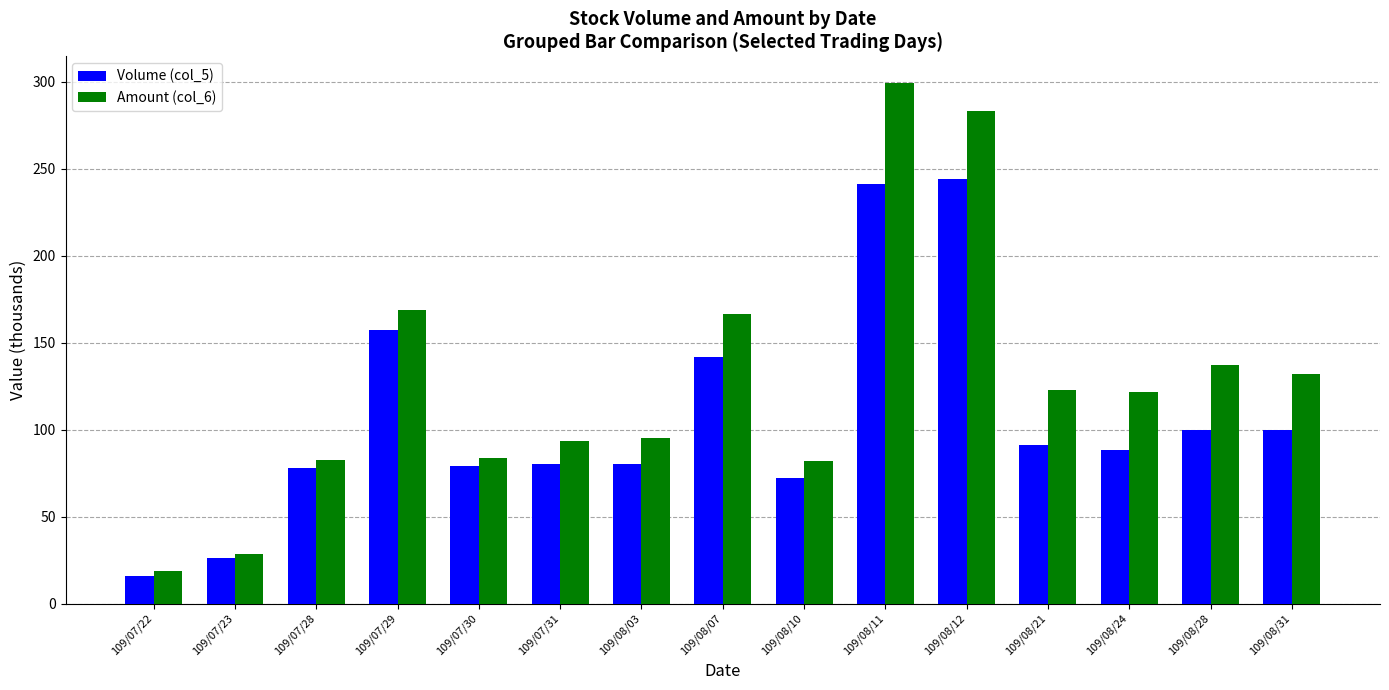

What are all the series names shown in the legend?

Volume (col_5), Amount (col_6)